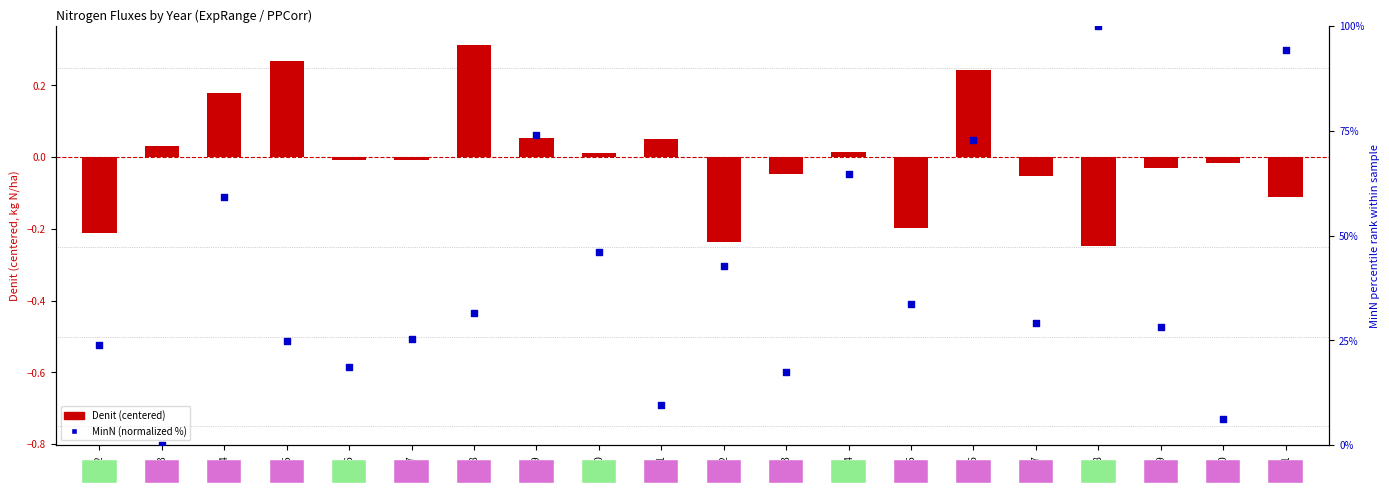

At how many categories does at least one series exceed 37?

8